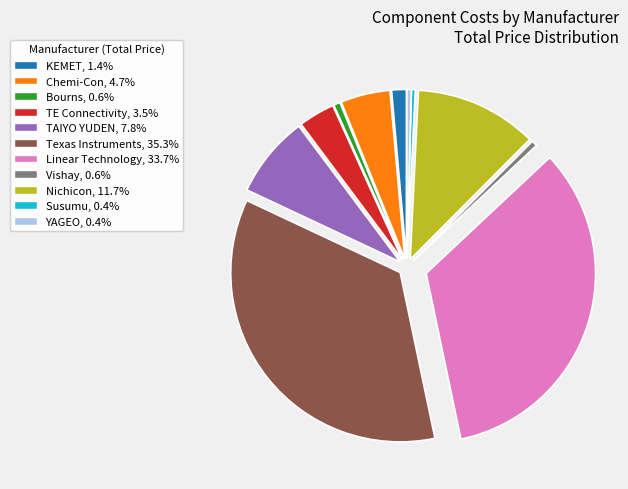

Do Nichicon, 11.7% and YAGEO, 0.4% together represent more than half of the pie?

No